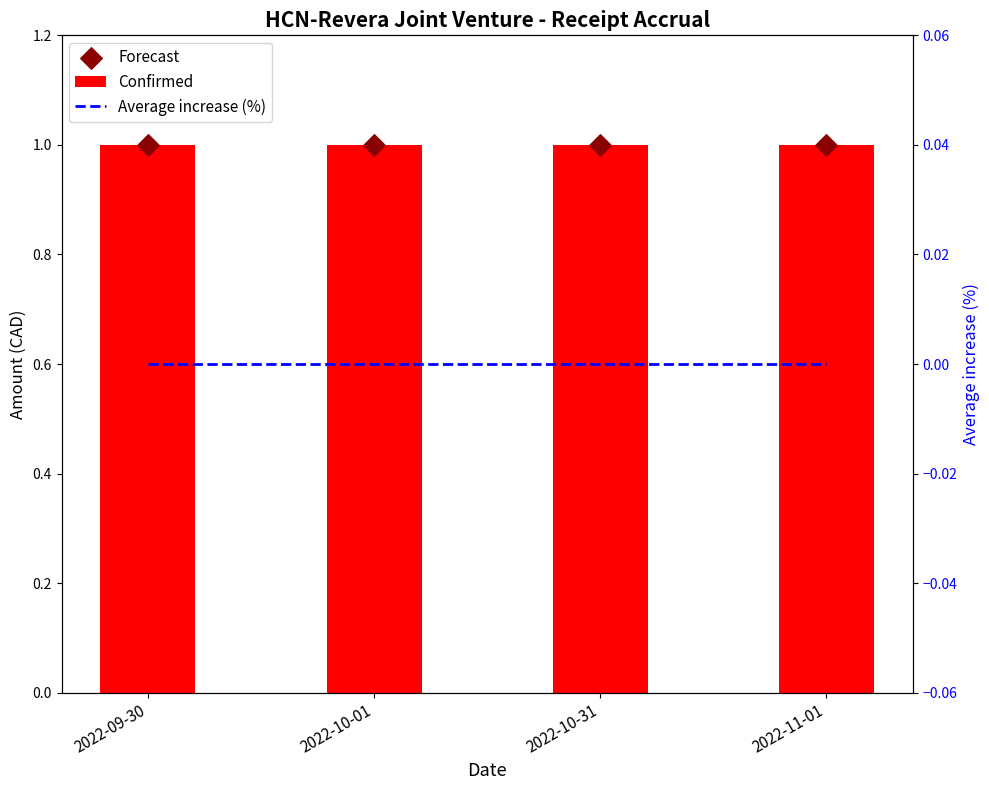

Which series reaches the maximum Y coordinate?

Confirmed